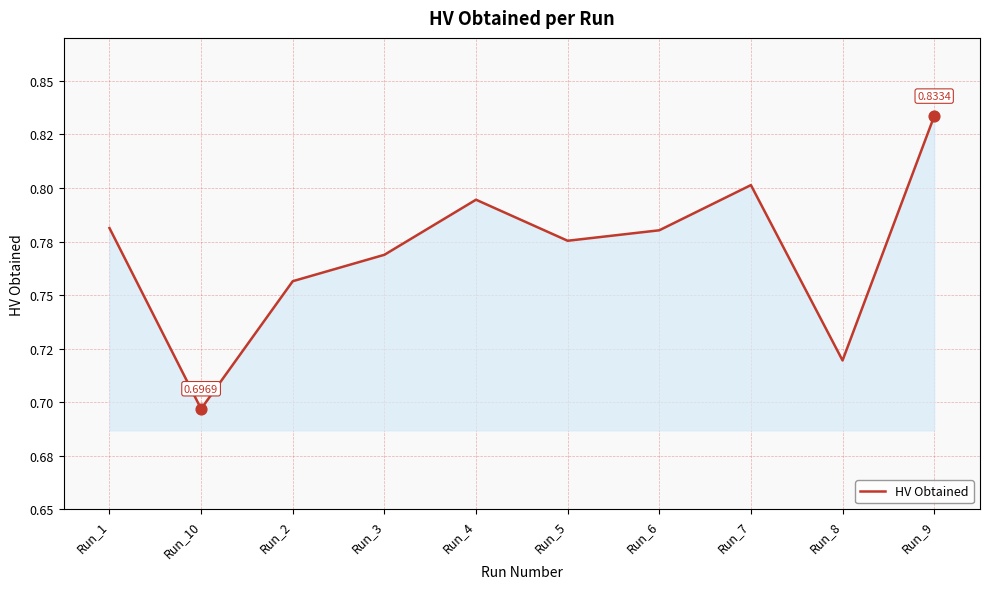

What is the change in value from Run_10 to Run_2?

+0.1